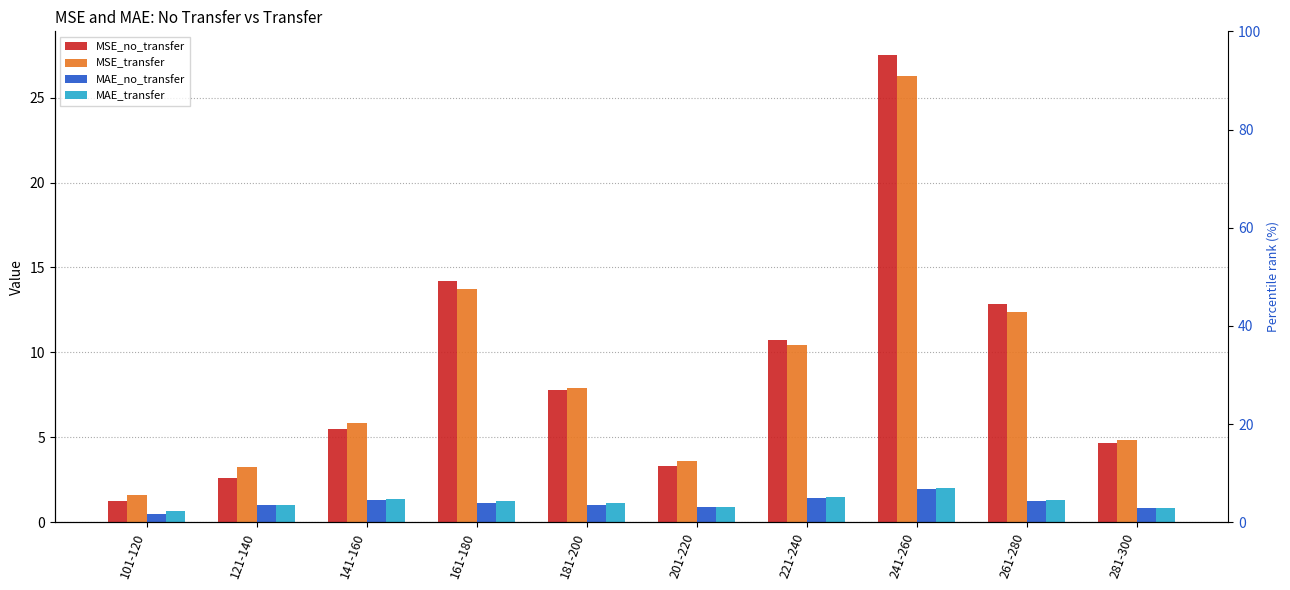

Does the chart contain any negative values?

No